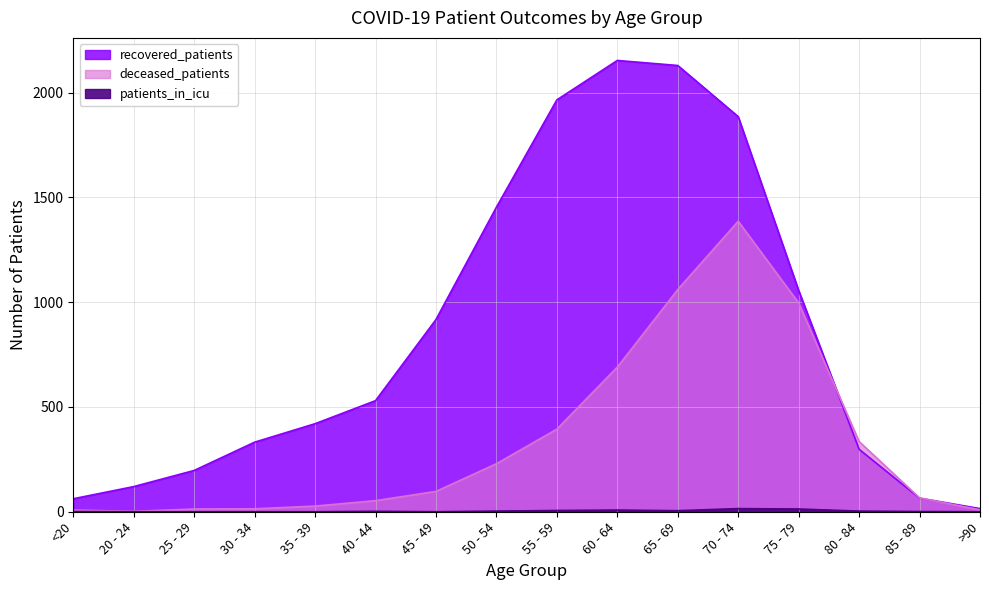

Rank the categories by deceased_patients value from highest to lowest.

70 - 74, 65 - 69, 75 - 79, 60 - 64, 55 - 59, 80 - 84, 50 - 54, 45 - 49, 85 - 89, 40 - 44, 35 - 39, 30 - 34, 25 - 29, >90, <20, 20 - 24